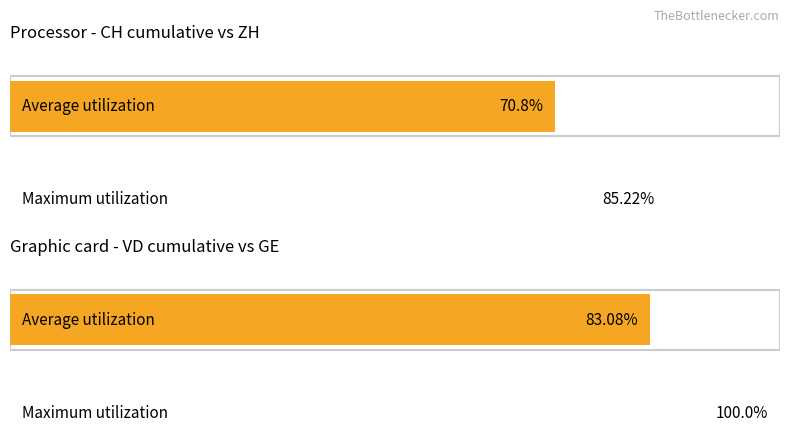

Which series changed the most between CH and ZH?

Maximum utilization